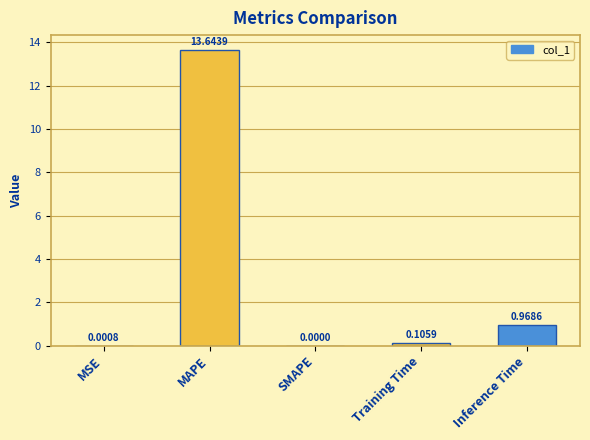

How many categories are shown in the chart?

5